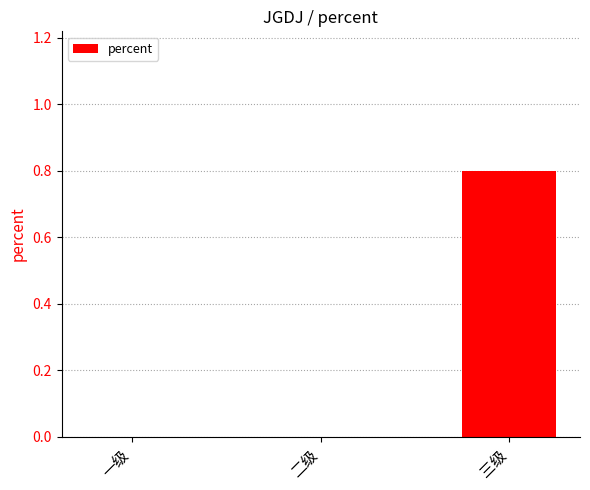

Is it true that the value at 一级 is 0.0?

True